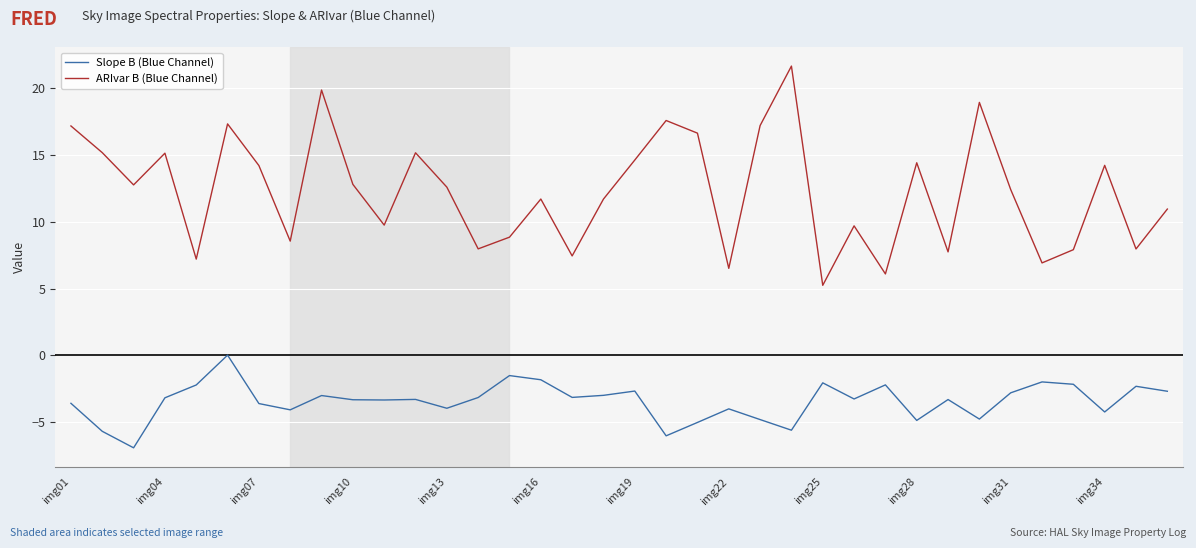

What is the highest value of the ARIvar B (Blue Channel) series?

21.7